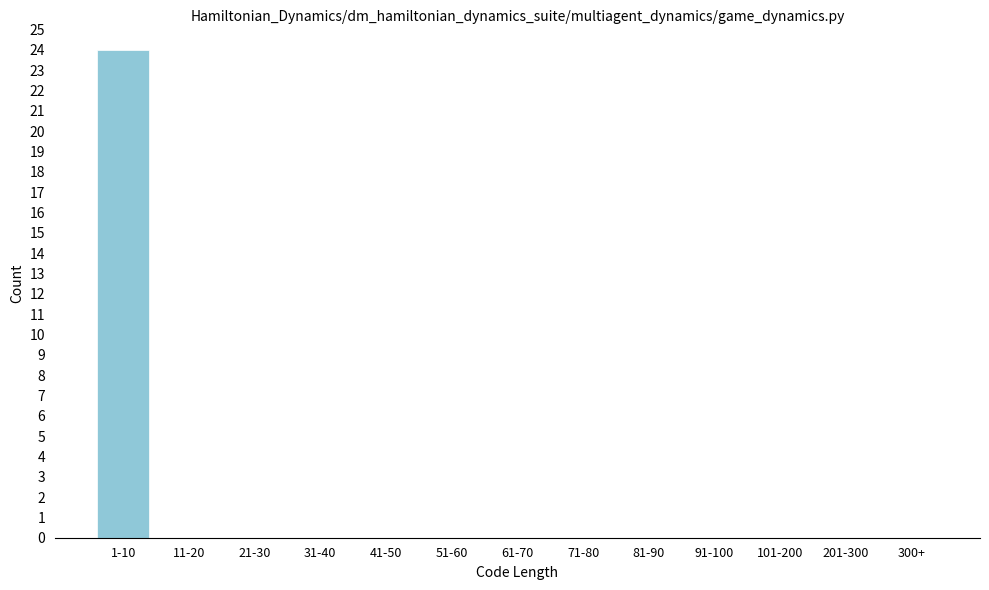

Reading left to right, what are all the values shown in this chart?

1-10=24	11-20=0	21-30=0	31-40=0	41-50=0	51-60=0	61-70=0	71-80=0	81-90=0	91-100=0	101-200=0	201-300=0	300+=0